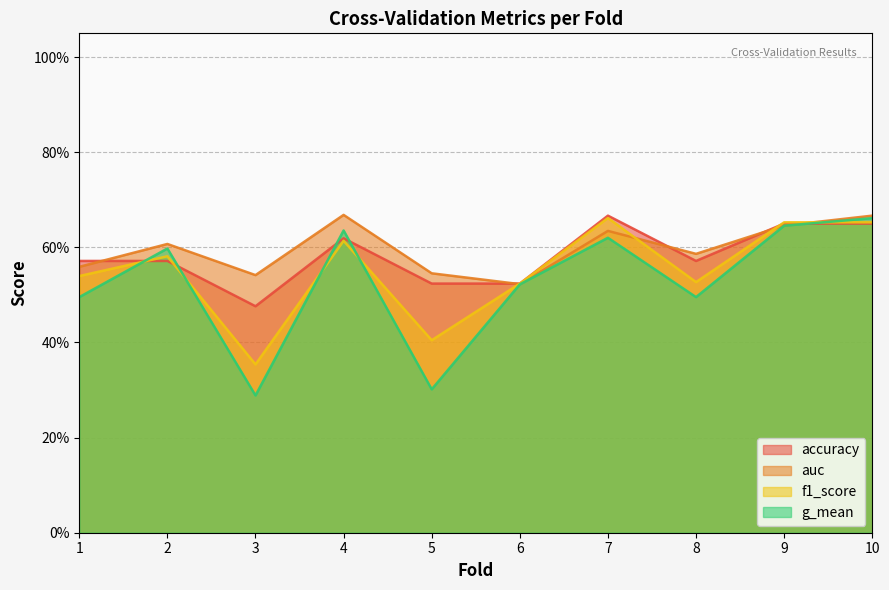

Rank the series by their average value, from lowest to highest.

g_mean, f1_score, accuracy, auc